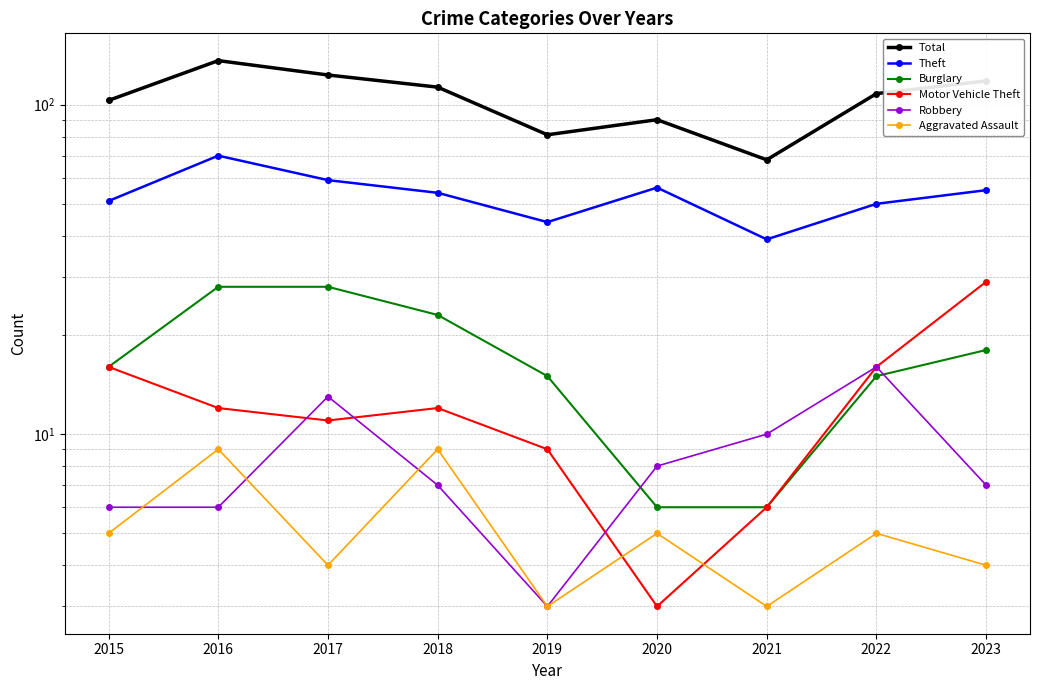

What is the value of the Burglary point at the 9th from the left?

18